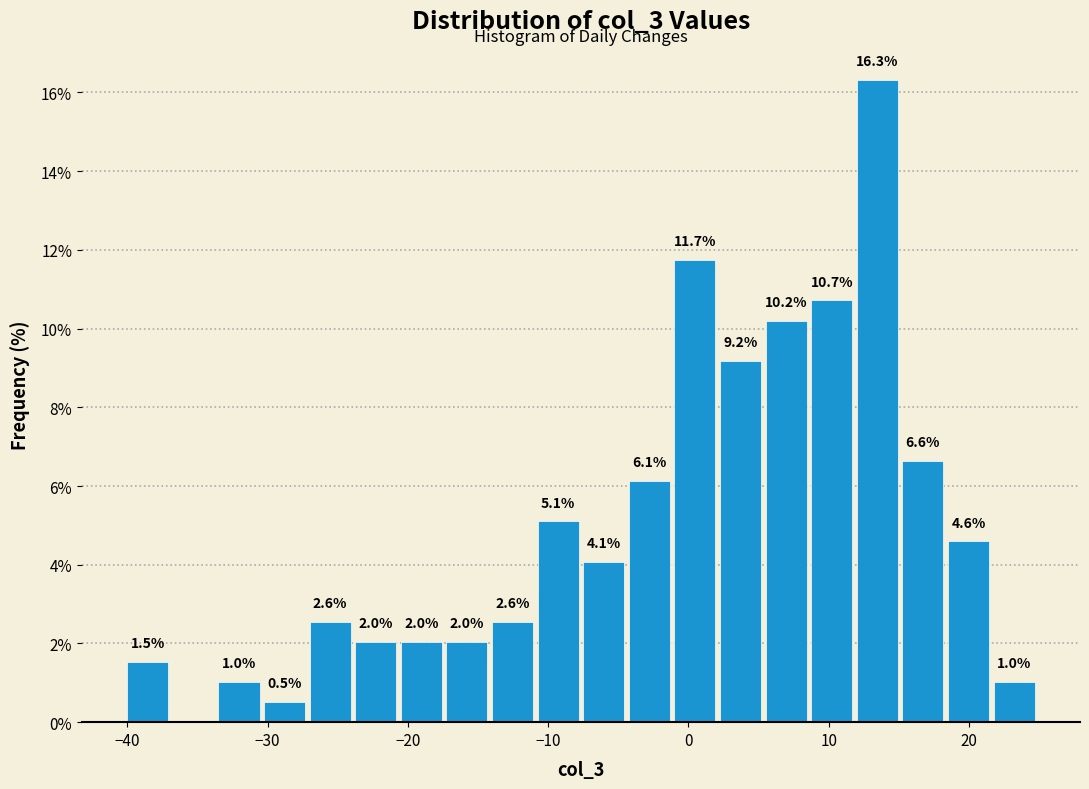

Around what value on the x-axis is the tallest bar? Give the approximate position of its centre, as read against the axis.

13